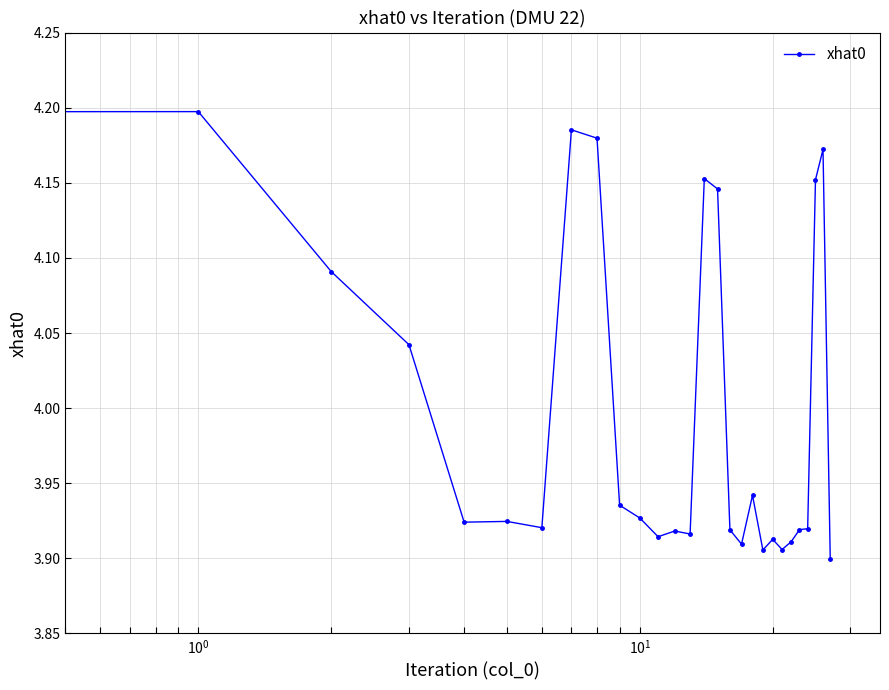

True or false: the data has more than 1 interior local peaks.

True